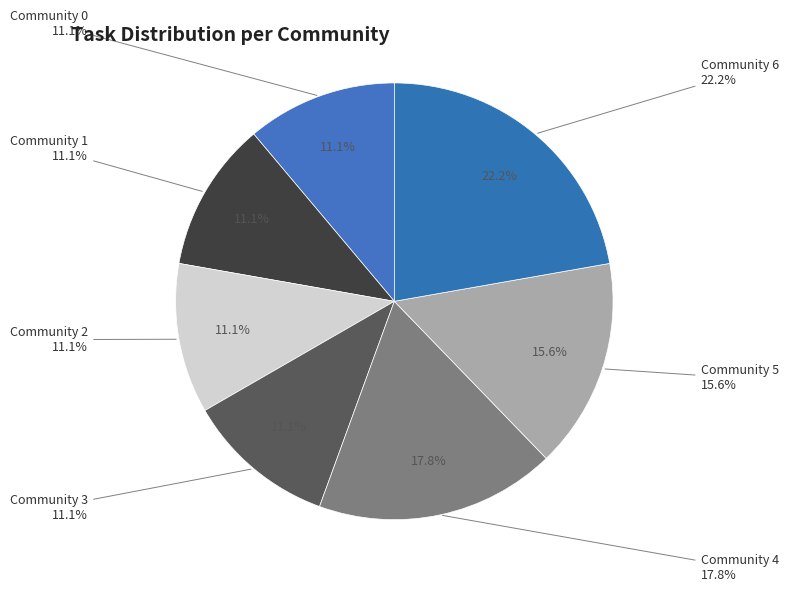

How many slices are in this pie chart?

7